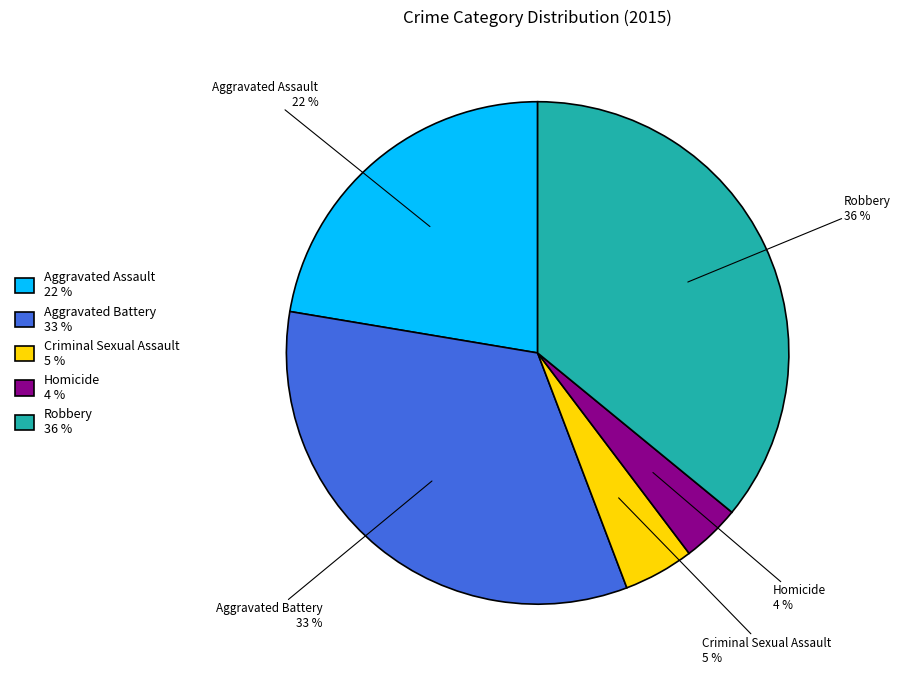

Is it true that Homicide is 19% of the pie?

False